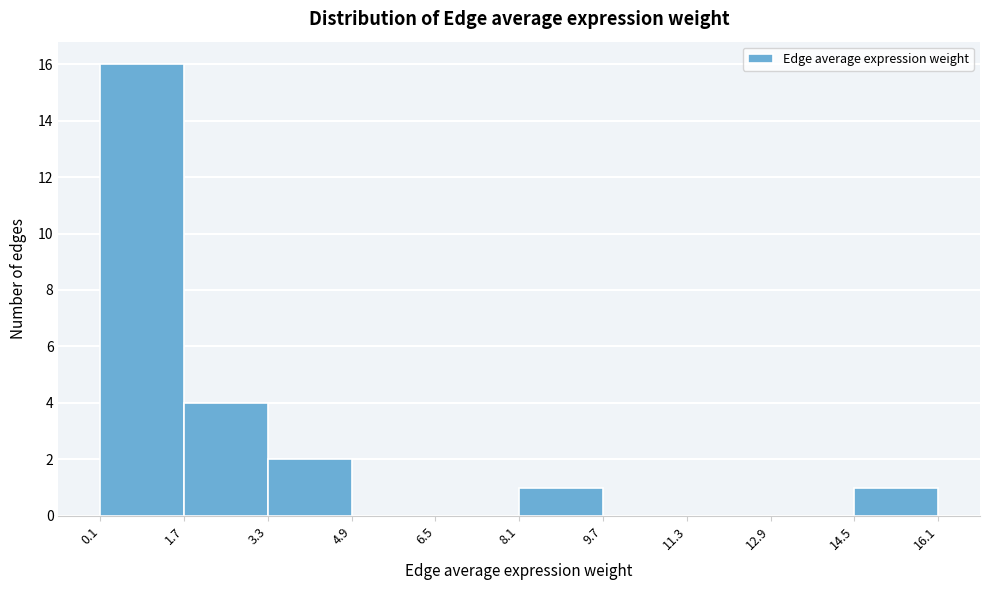

Reading left to right, transcribe this chart: for each bar, give the range it covers on the x-axis and its height. The values are not printed on the chart, so give them approximately, as read against the axis.

0.1 to 1.7: 16
1.7 to 3.3: 4
3.3 to 4.9: 2
4.9 to 6.5: 0
6.5 to 8.1: 0
8.1 to 9.7: 1
9.7 to 11.3: 0
11.3 to 12.9: 0
12.9 to 14.5: 0
14.5 to 16.1: 1